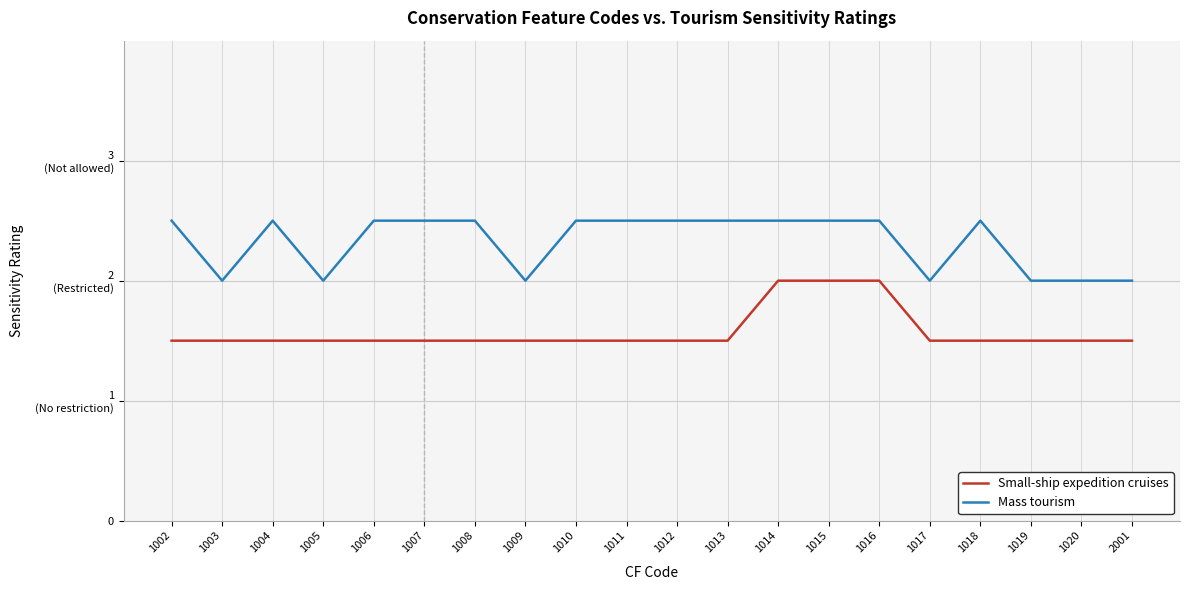

At which category is the sum across all series the highest?

1014